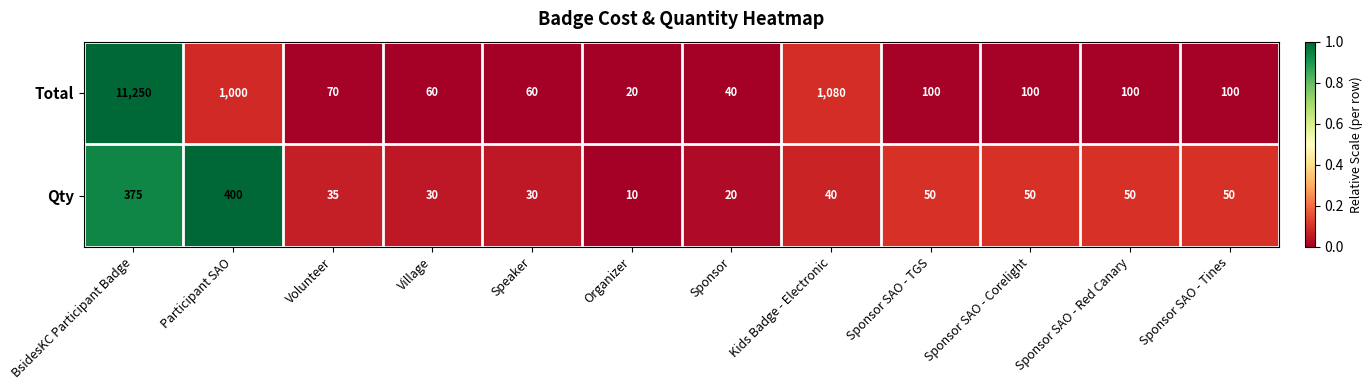

At Sponsor SAO - Red Canary, list the series in order from largest to smallest.

Total, Qty